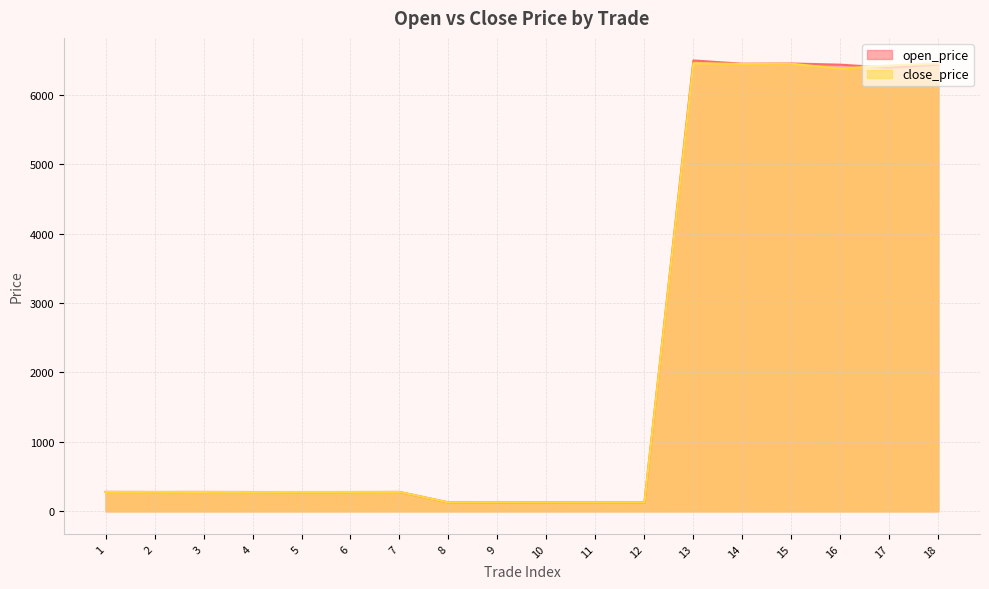

What is the value of the open_price point at the 10th from the left?

129.3